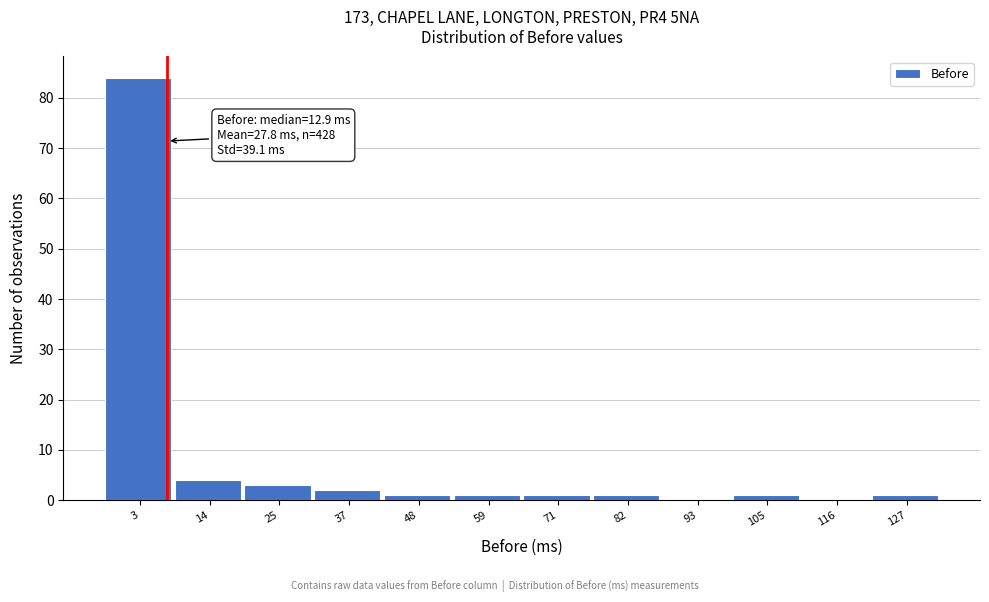

Reading left to right, transcribe all the data shown in this chart.

3=84	14=4	25=3	37=2	48=1	59=1	71=1	82=1	93=0	105=1	116=0	127=1